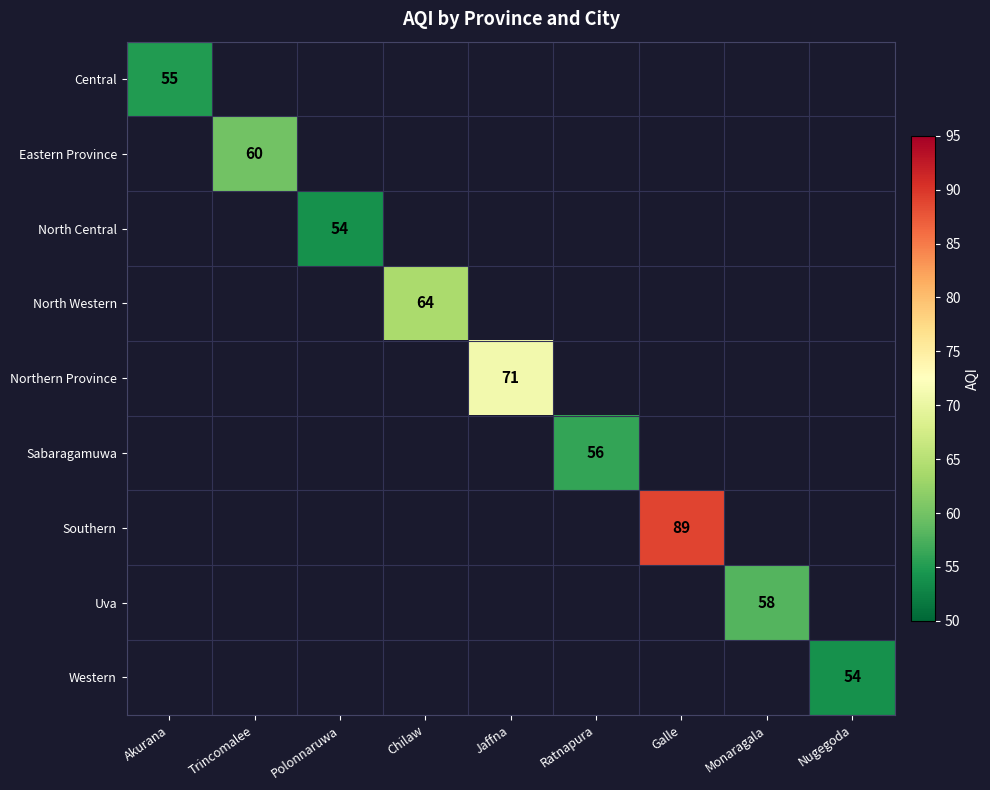

The Eastern Province series shows 100 at Trincomalee. True or false?

False